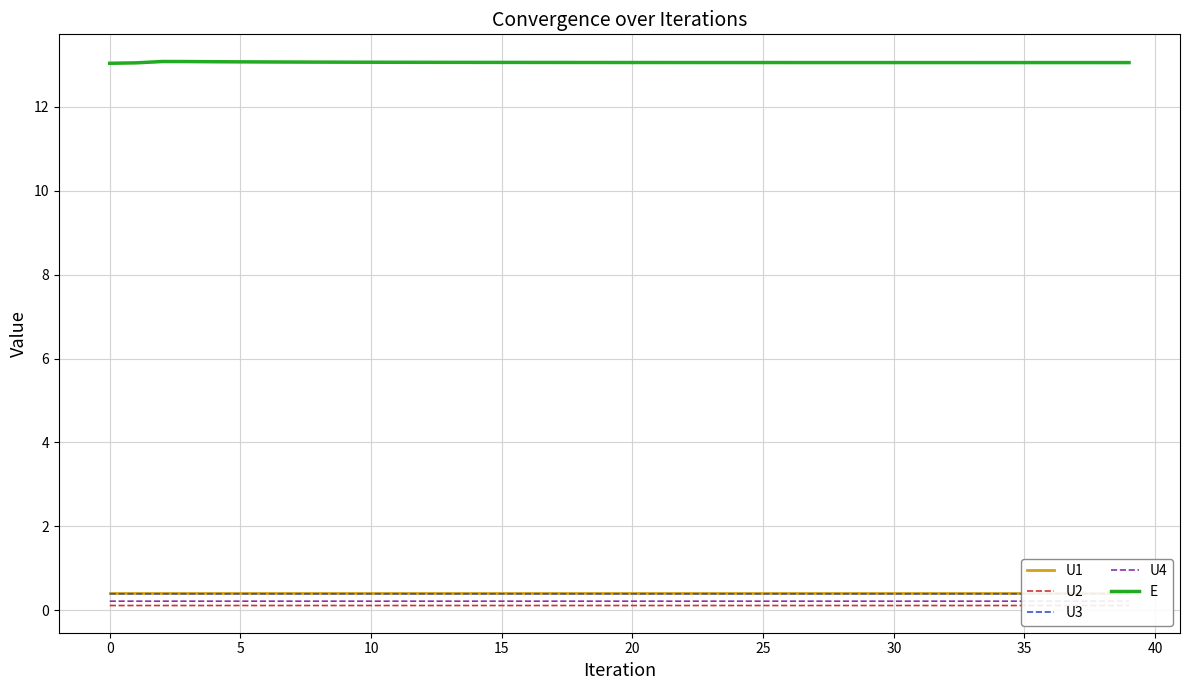

True or false: U1 and E intersect in this chart.

False